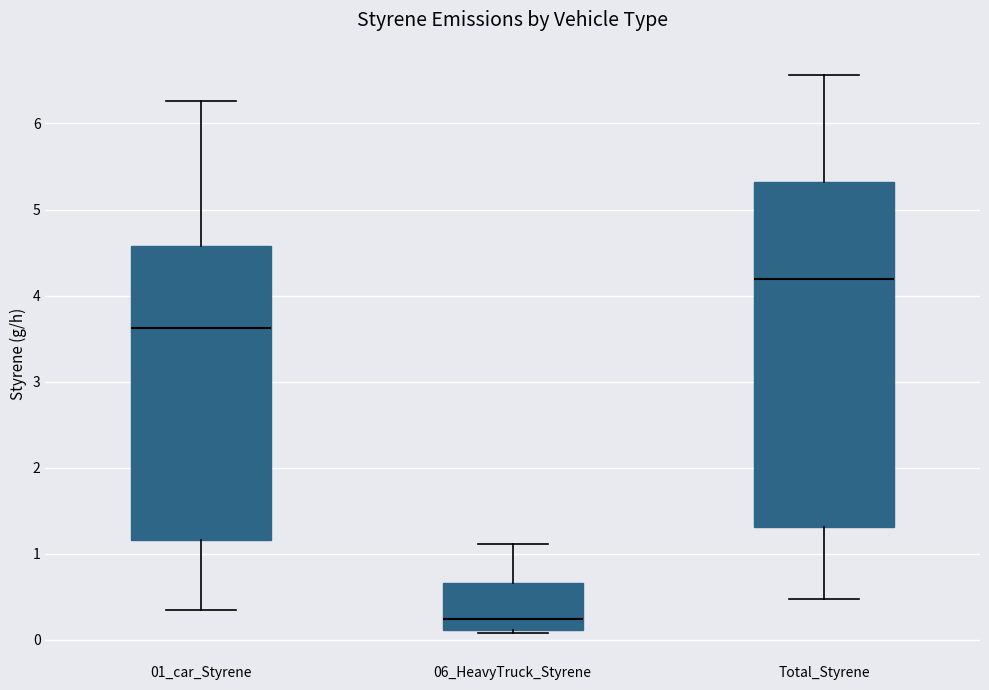

Which box's median line is the highest?

Total_Styrene